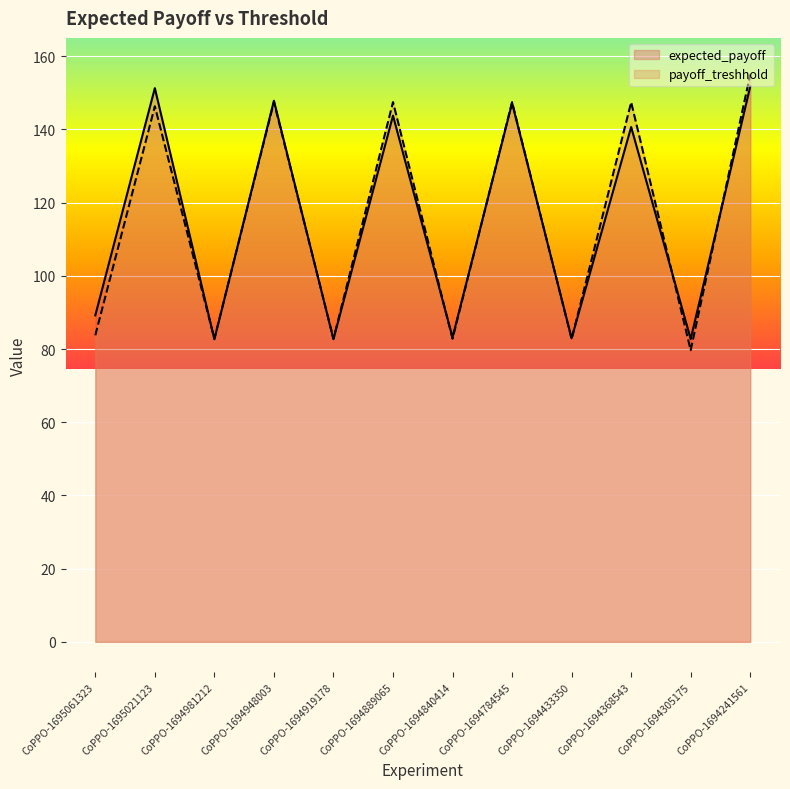

Between CoPPO-1695061323 and CoPPO-1695021123, which is larger?

CoPPO-1695021123